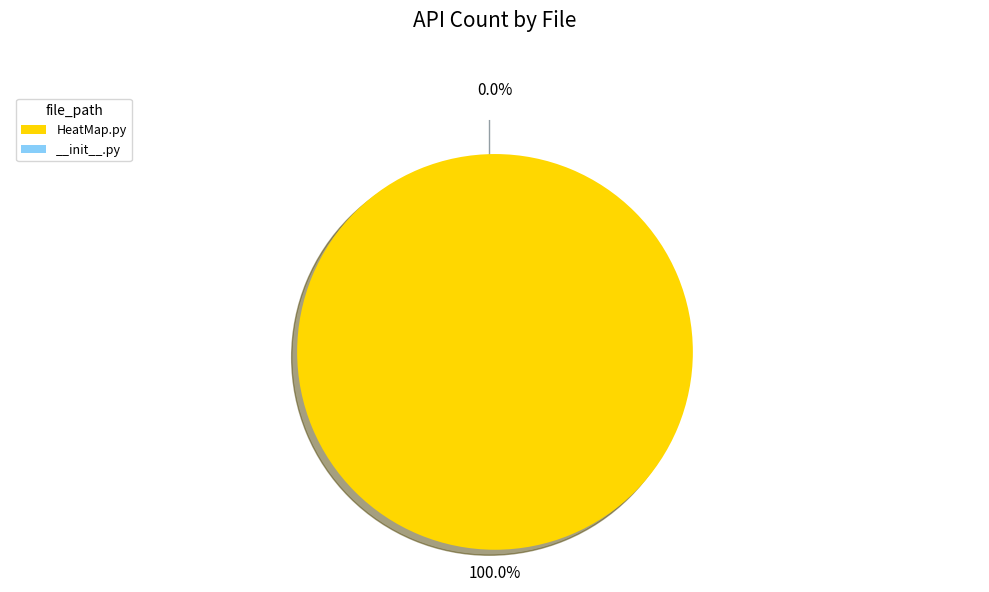

What portion of the pie excludes __init__.py?

100.0%